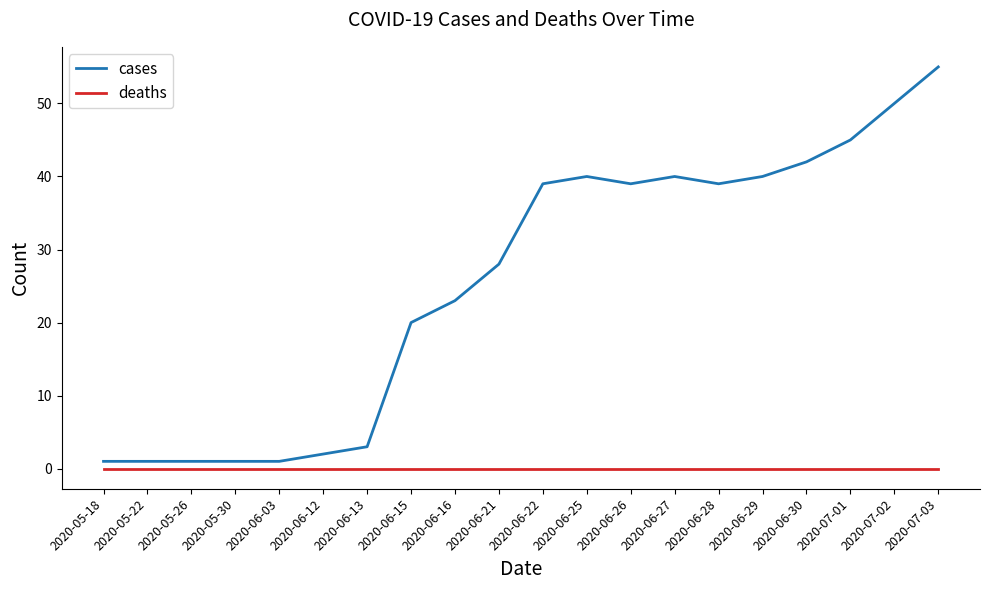

Rank the series at 2020-06-28 from lowest to highest value.

deaths, cases